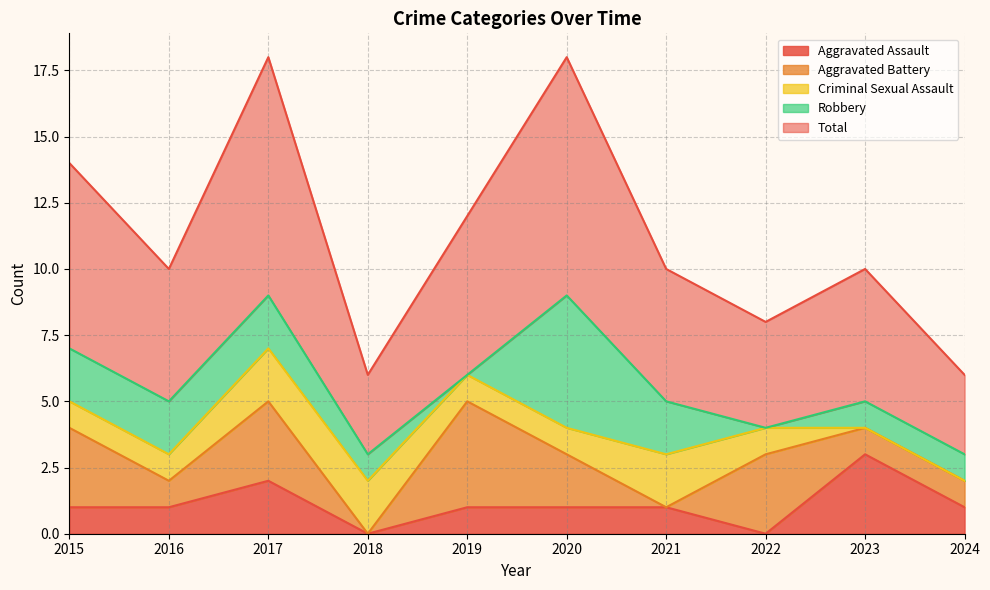

How many interior local peaks does the Aggravated Assault series have?

2